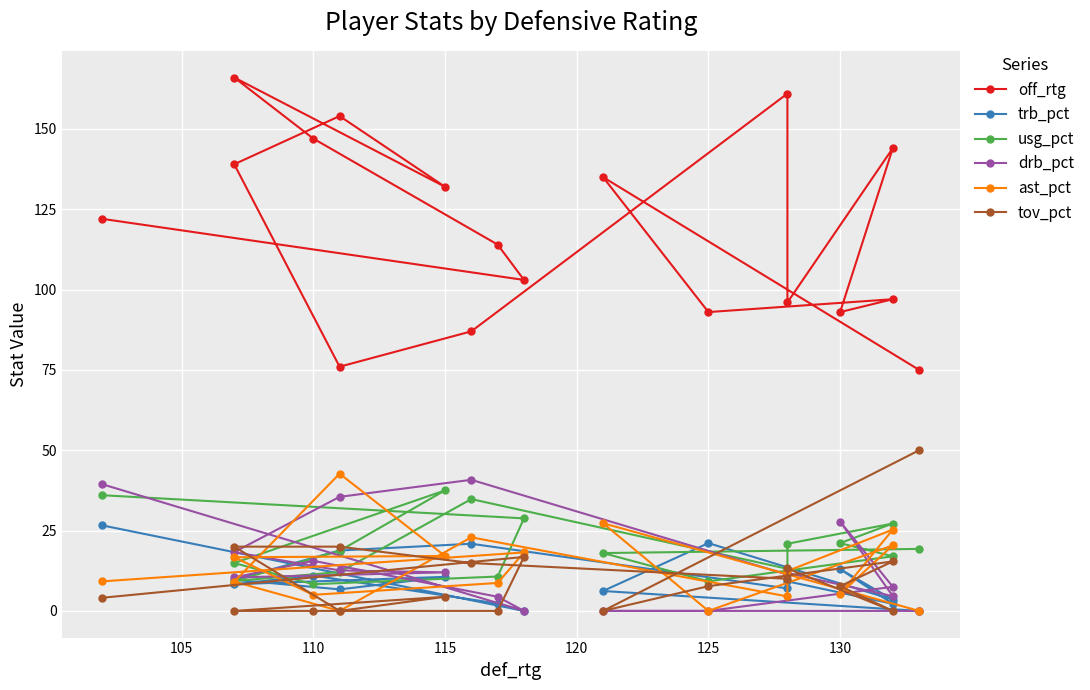

At how many categories does at least one series exceed 57?

18